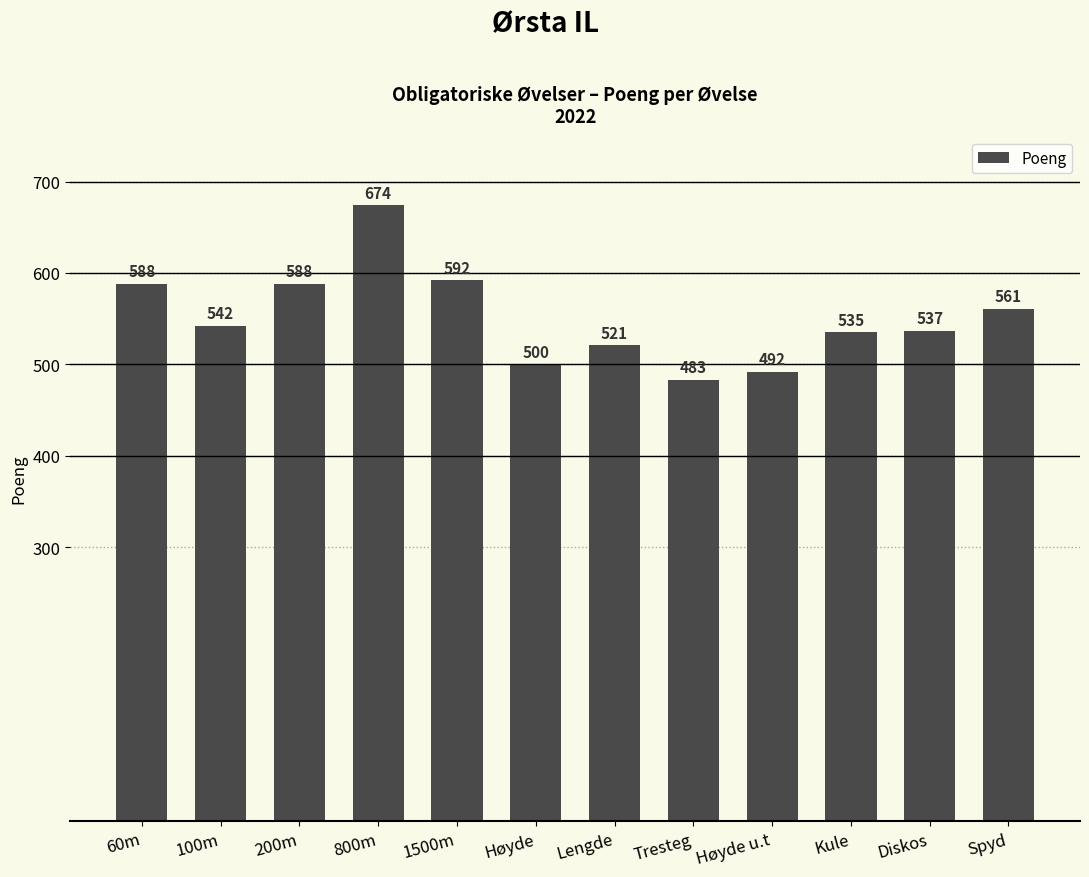

What is the label of the 9th bar from the right?

800m